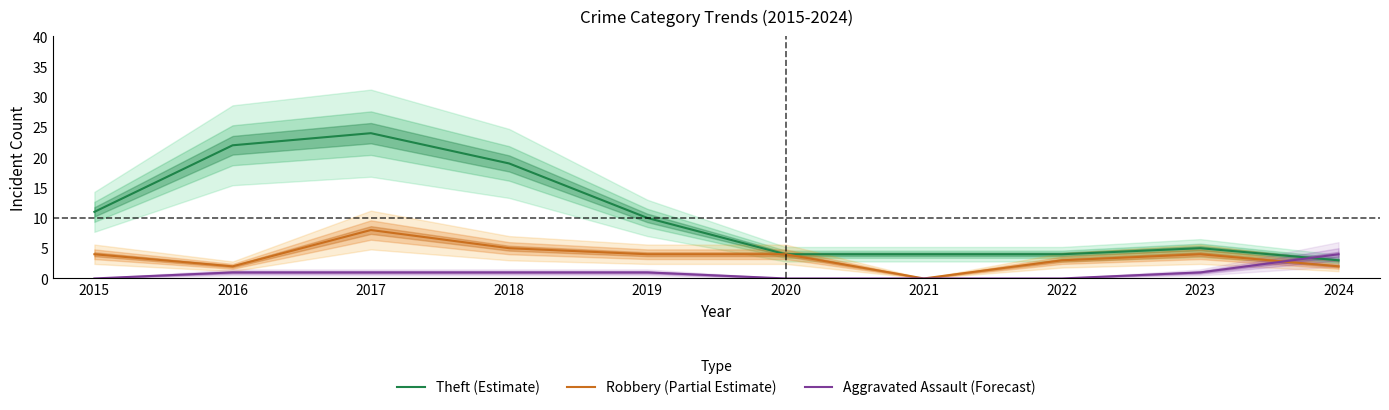

How many Robbery (Partial Estimate) values are between 2 and 4?

7